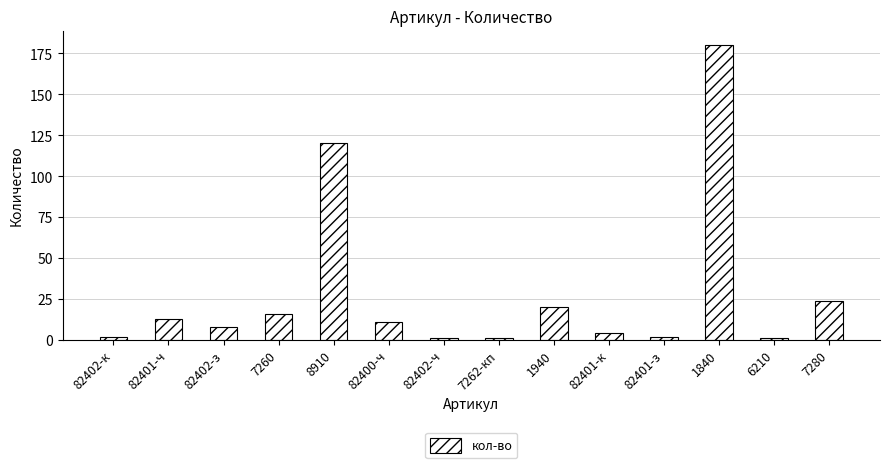

What is the value of the 2nd bar from the left?

13